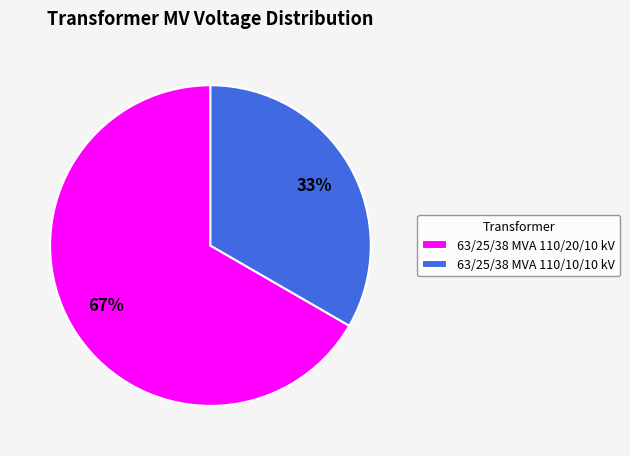

Is it true that 63/25/38 MVA 110/10/10 kV is 21% of the pie?

False